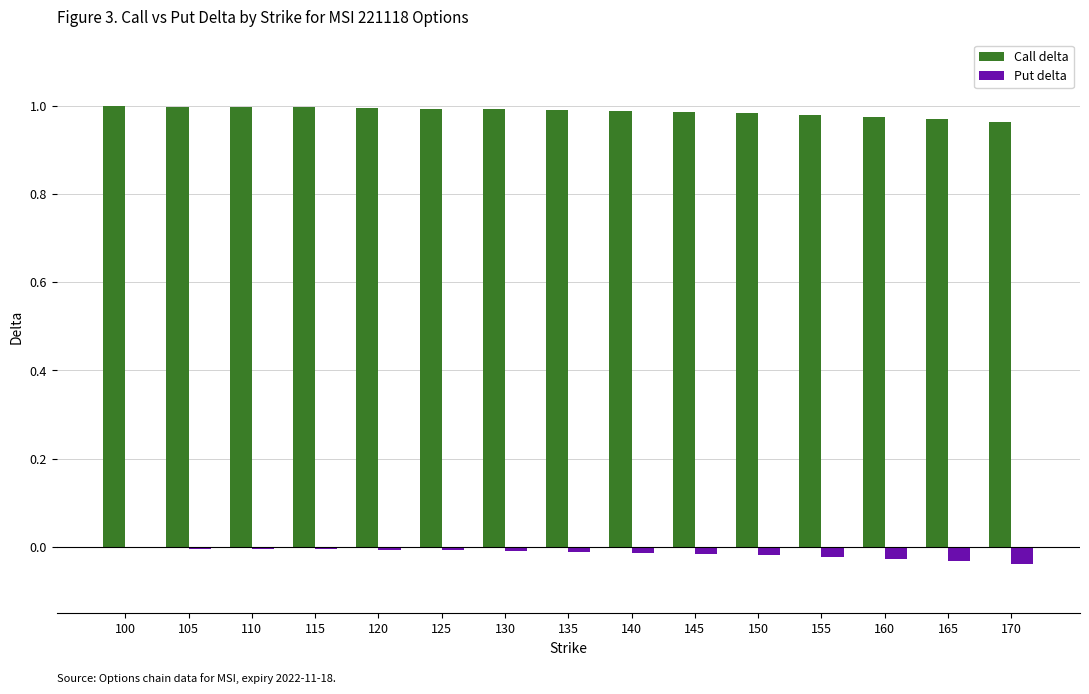

Is the value of Put delta at 150 greater than the value of Call delta at 140?

No